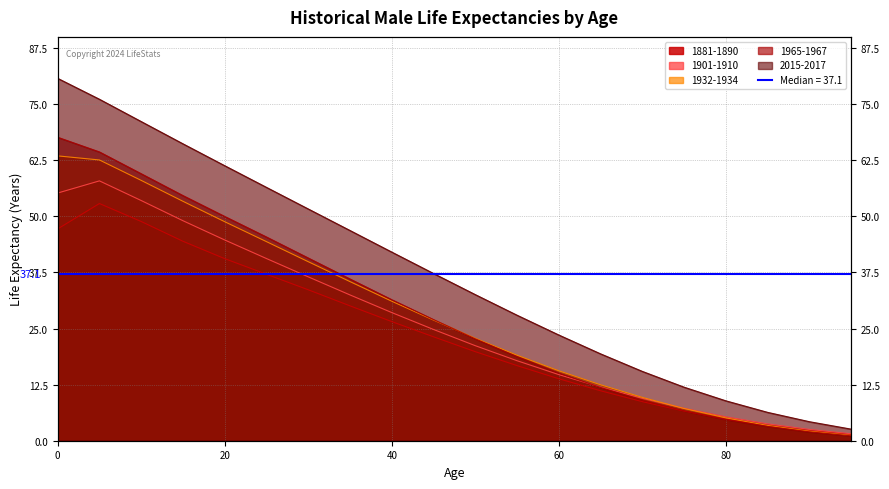

What is the average value of the 1965-1967 series?

28.6